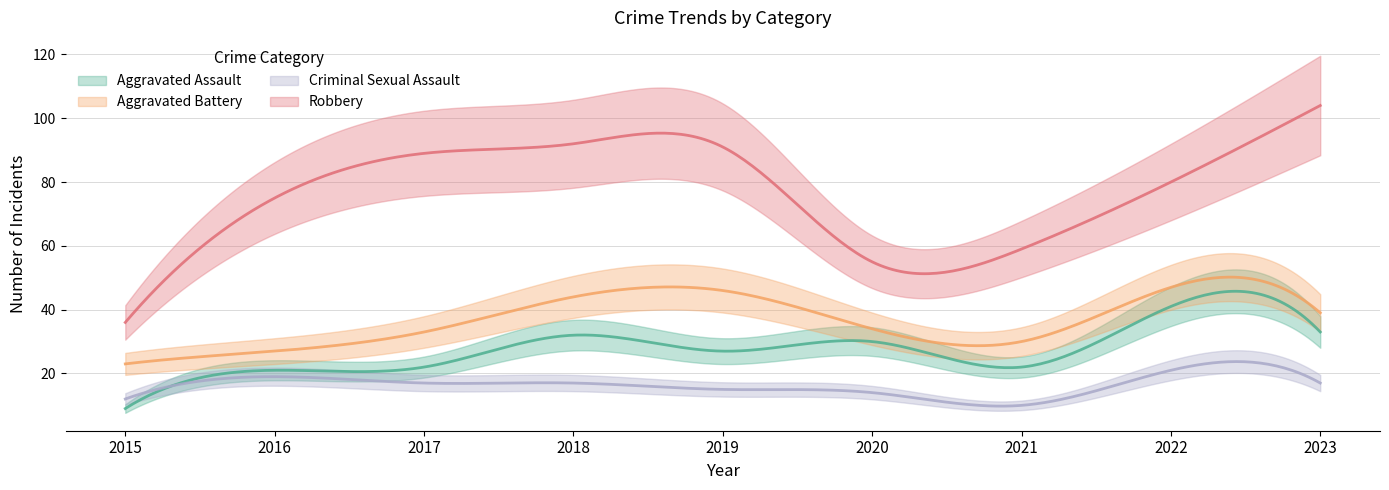

Does the chart display data point markers on the line(s)?

No